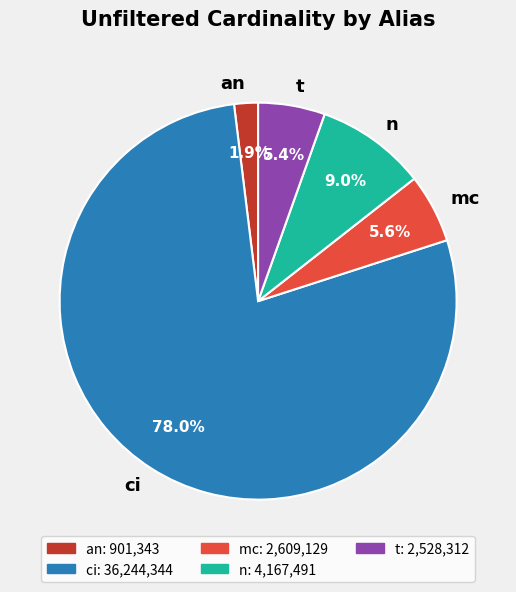

How many slices are in this pie chart?

5